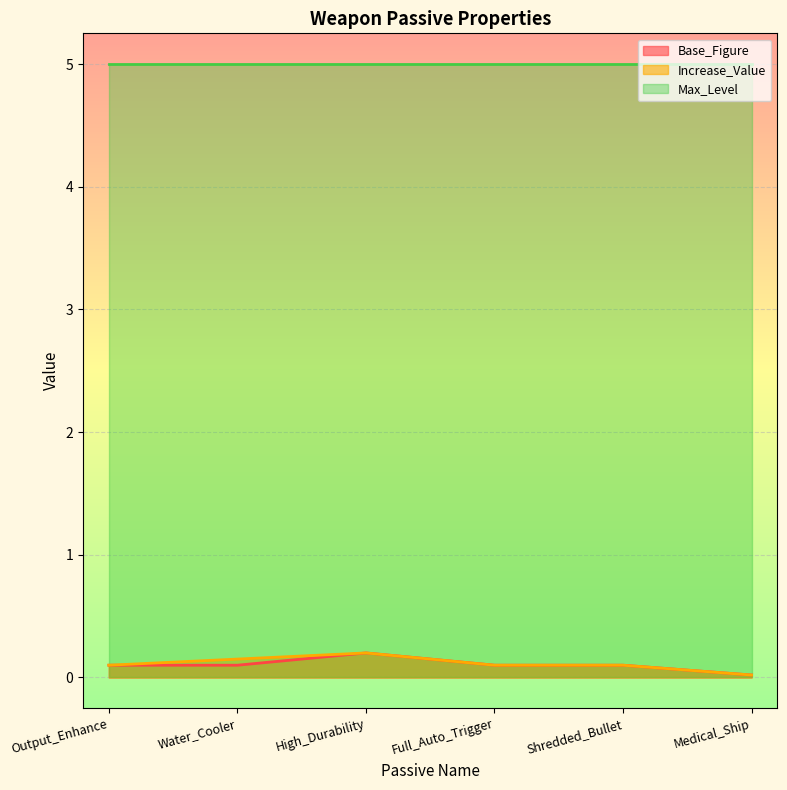

What is the maximum value for Max_Level?

5.0